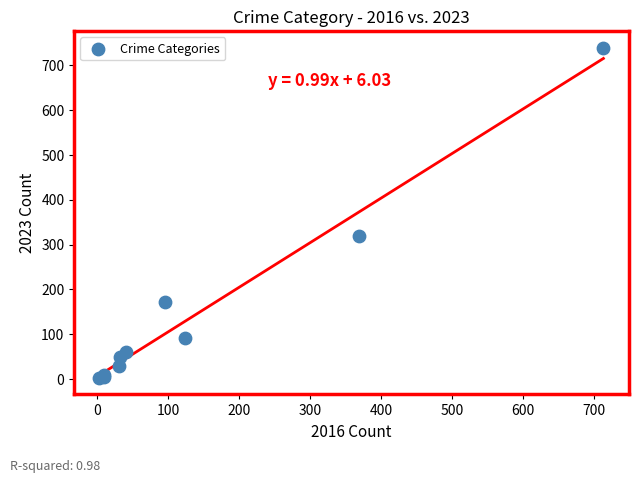

What Y value in the scatter plot is closest to 371?

319